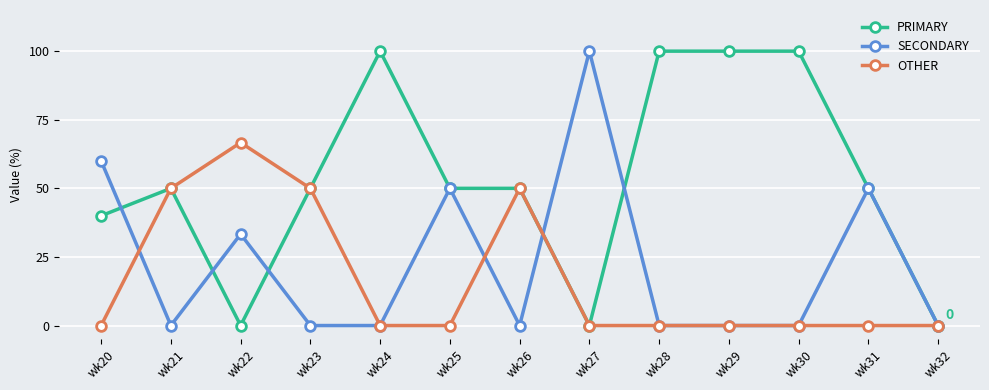

Which series has the largest total across all categories?

PRIMARY